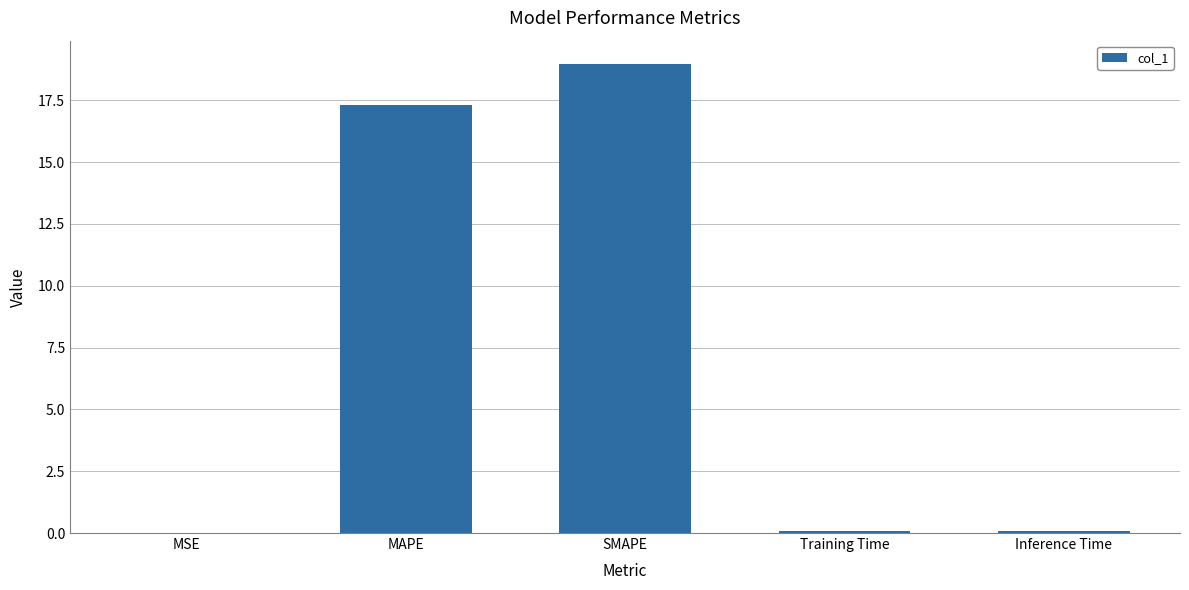

What is the sum of the values at MAPE and Inference Time?

17.4